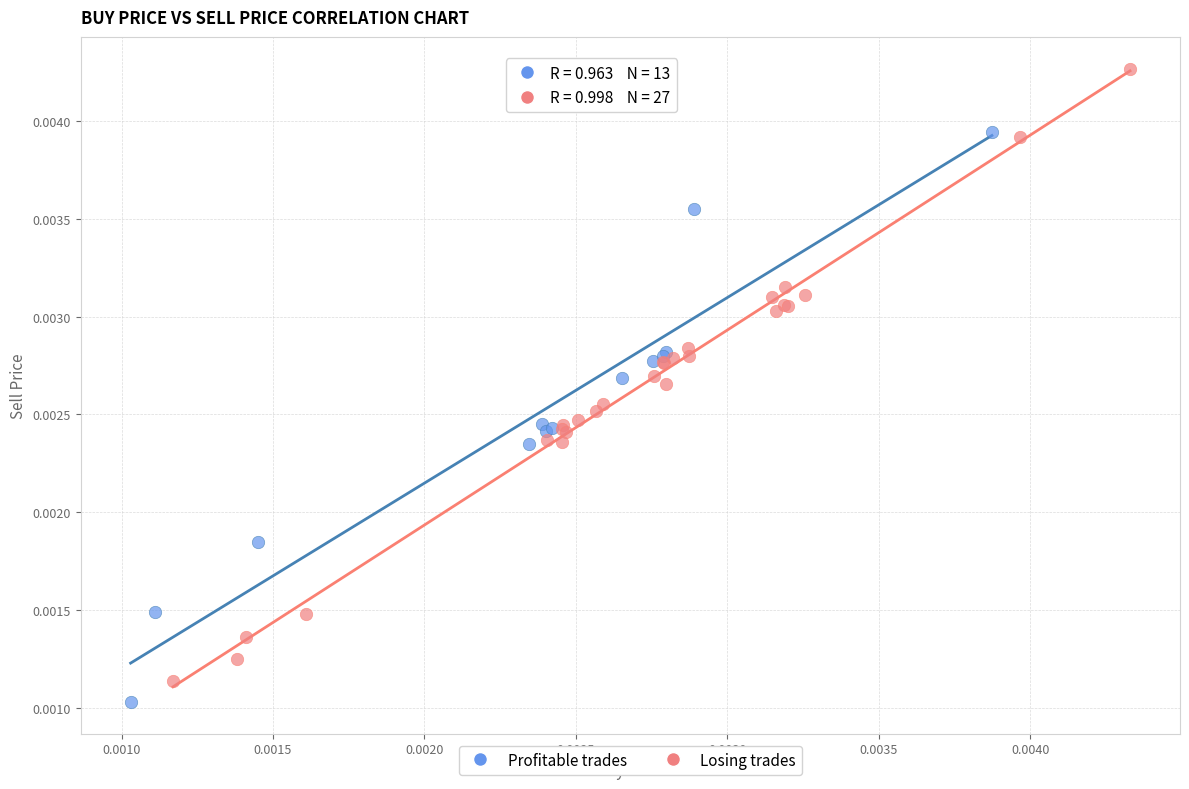

Which series reaches the minimum Y coordinate?

Profitable trades